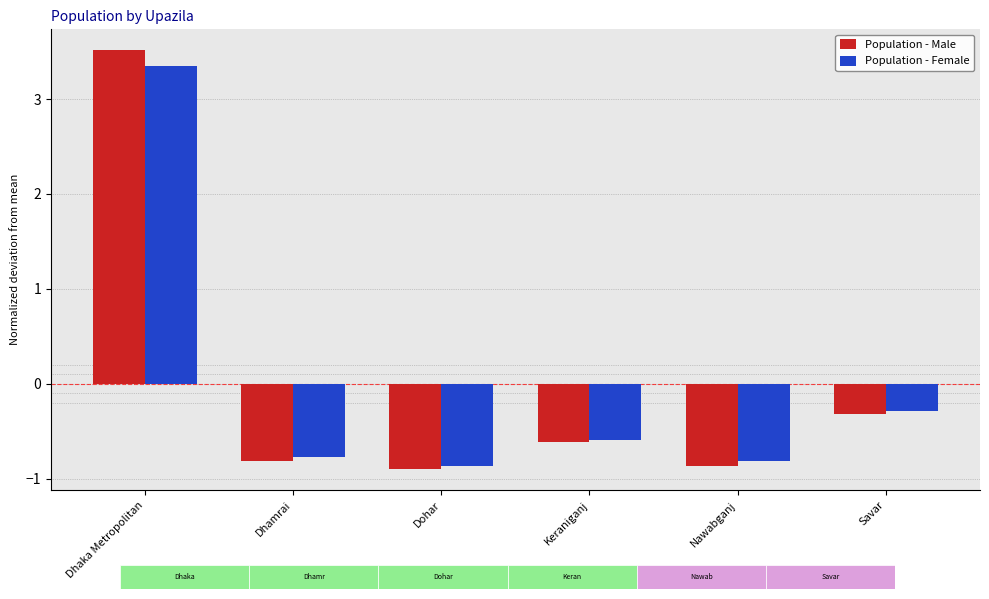

Where does the Population - Male series first go above 0?

Dhaka Metropolitan